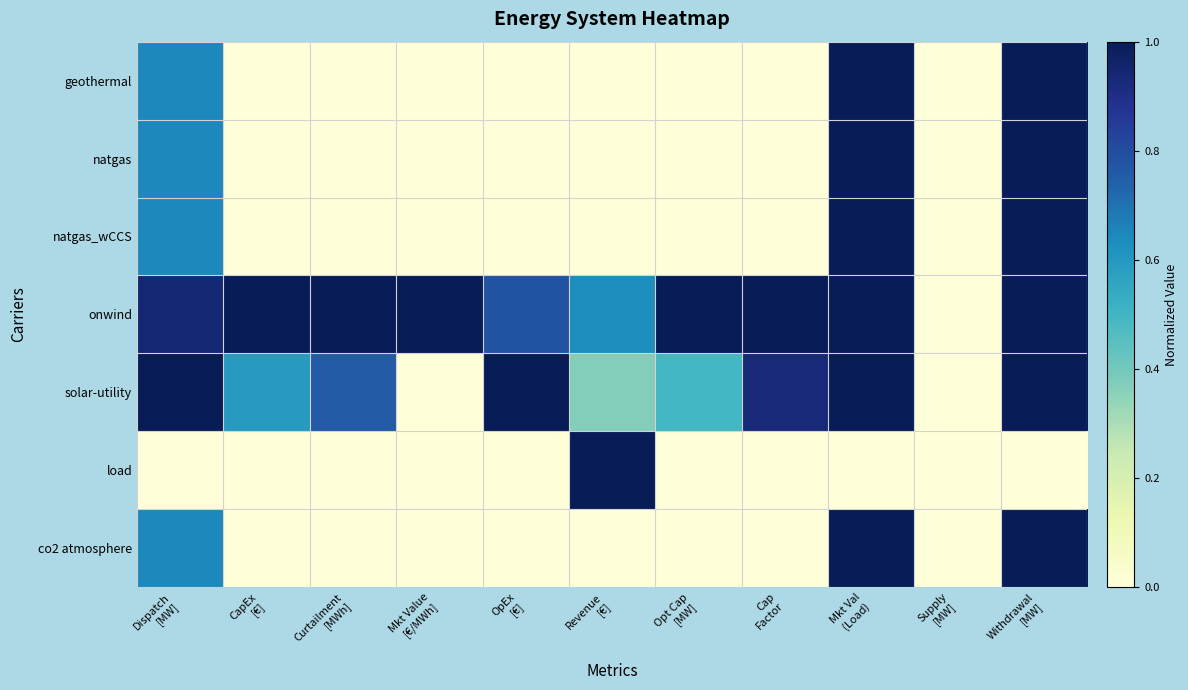

At which category is the sum across all series the highest?

Mkt Val
(Load)